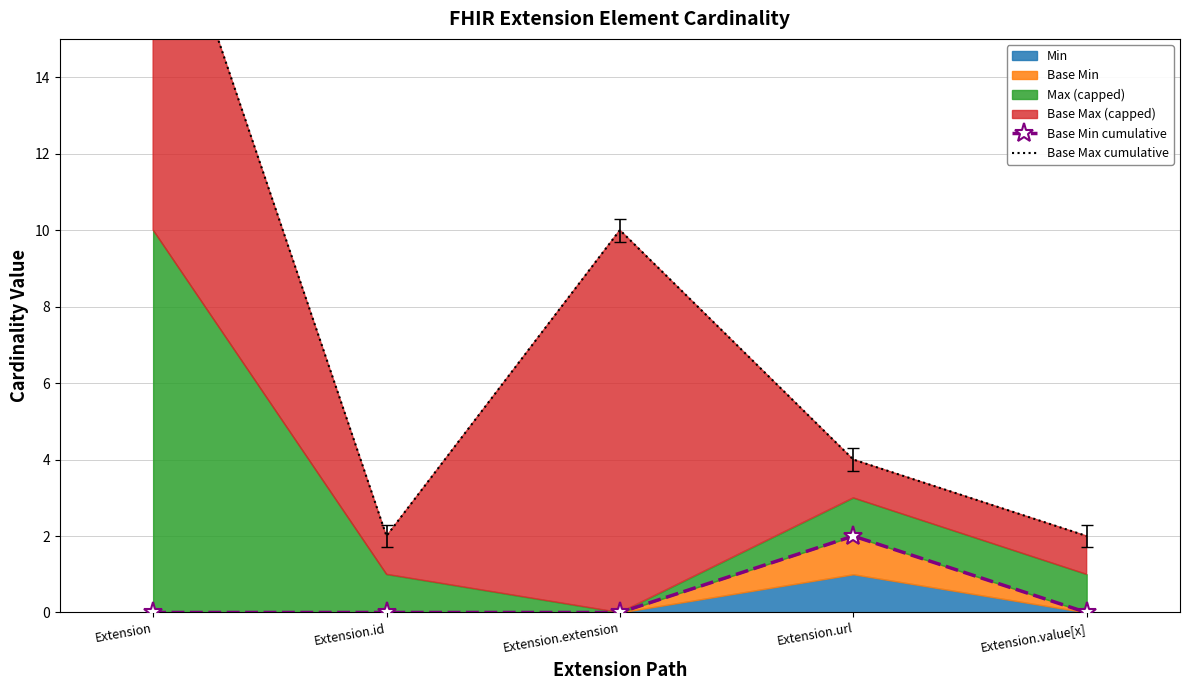

Is the value of Base Max cumulative at Extension.value[x] greater than the value of Base Min cumulative at Extension.extension?

Yes